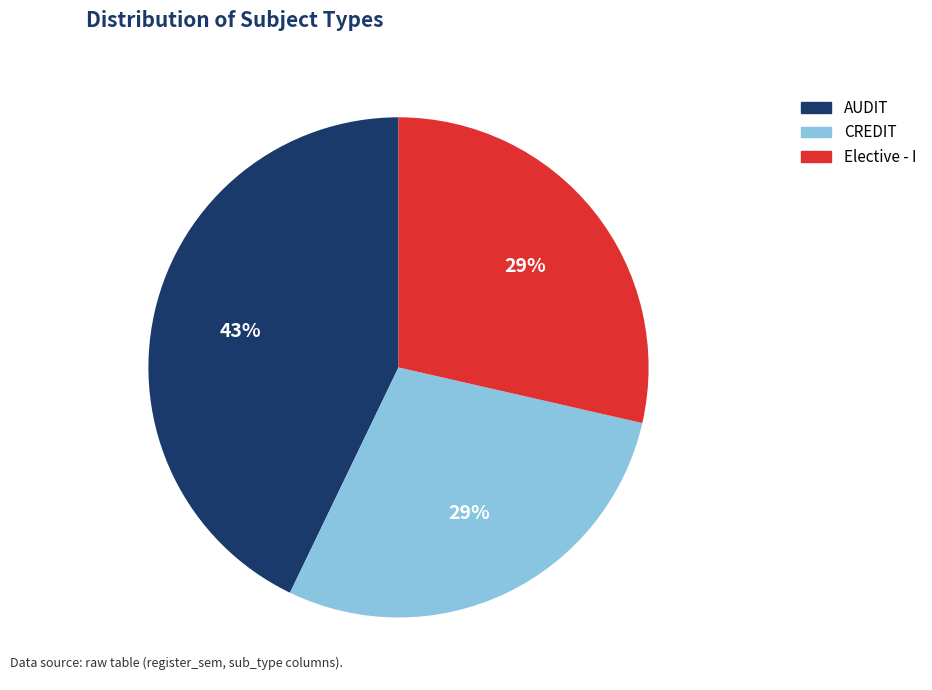

Count the number of slices in the pie.

3